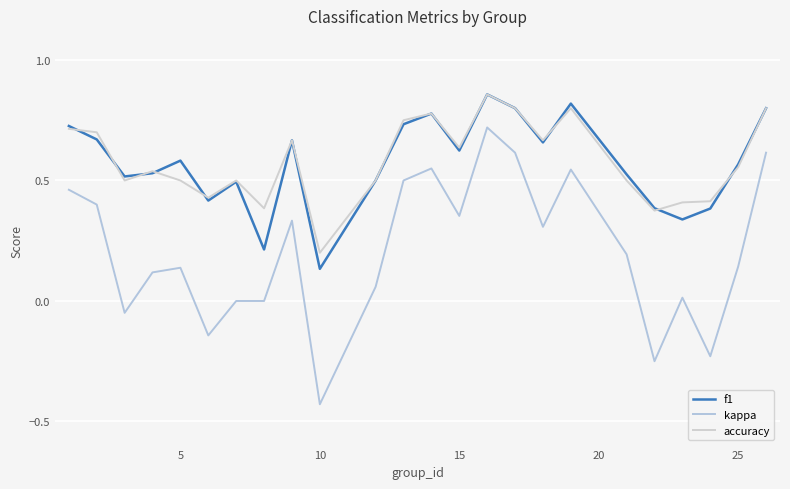

True or false: accuracy and kappa intersect in this chart.

False